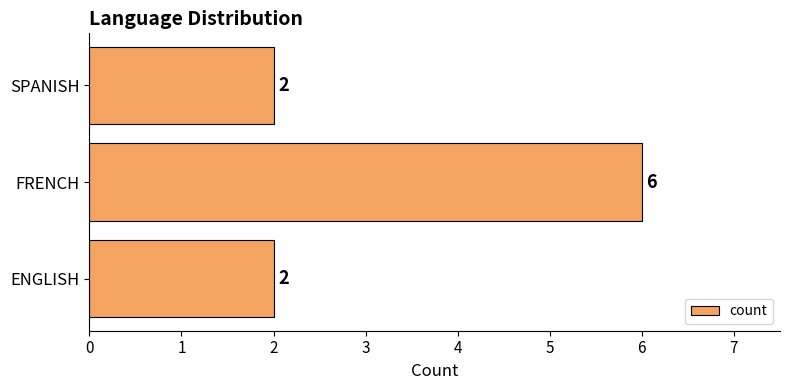

The value at SPANISH is 1. True or false?

False